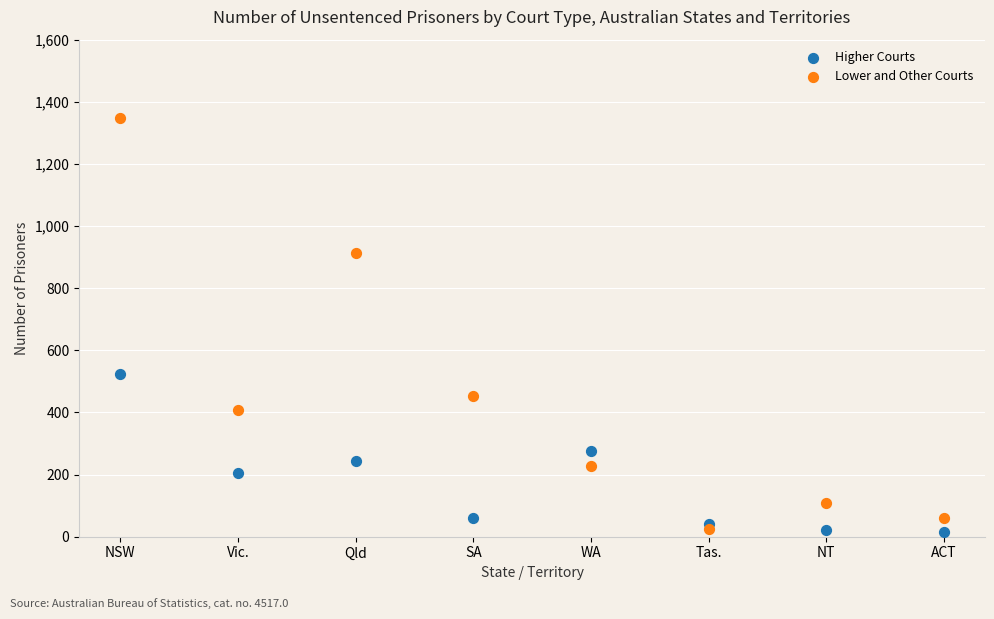

Which series contains the highest Y value?

Lower and Other Courts